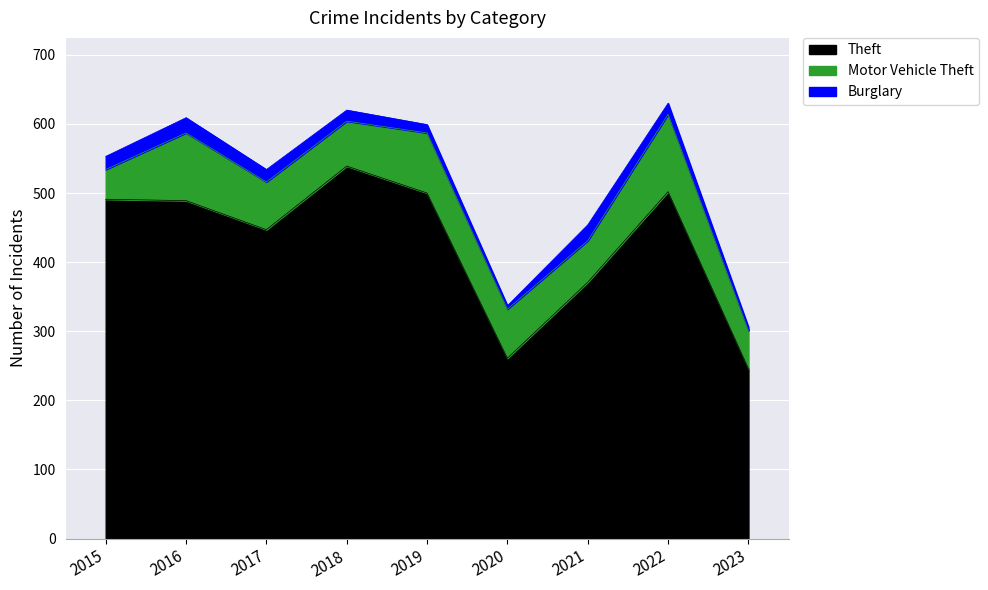

Where is the first local minimum for Theft?

2017